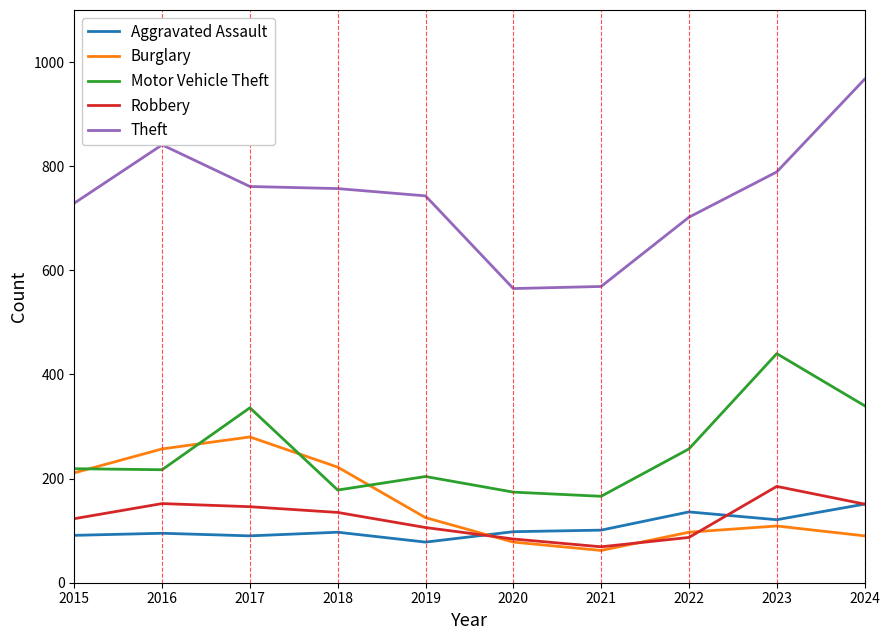

True or false: Motor Vehicle Theft and Aggravated Assault intersect in this chart.

False